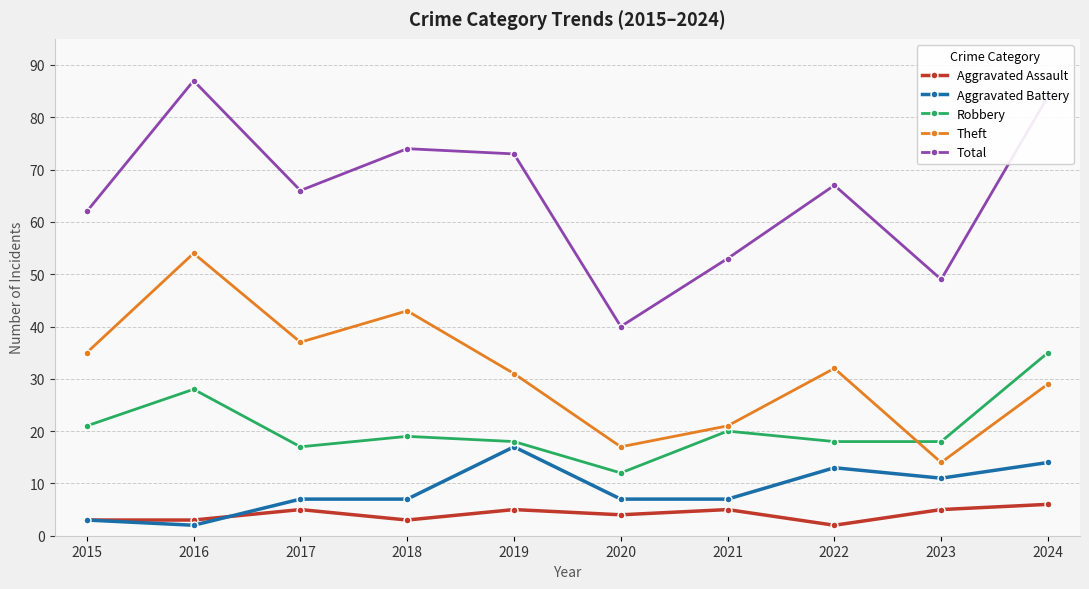

How many values in the Total series are below 67?

5